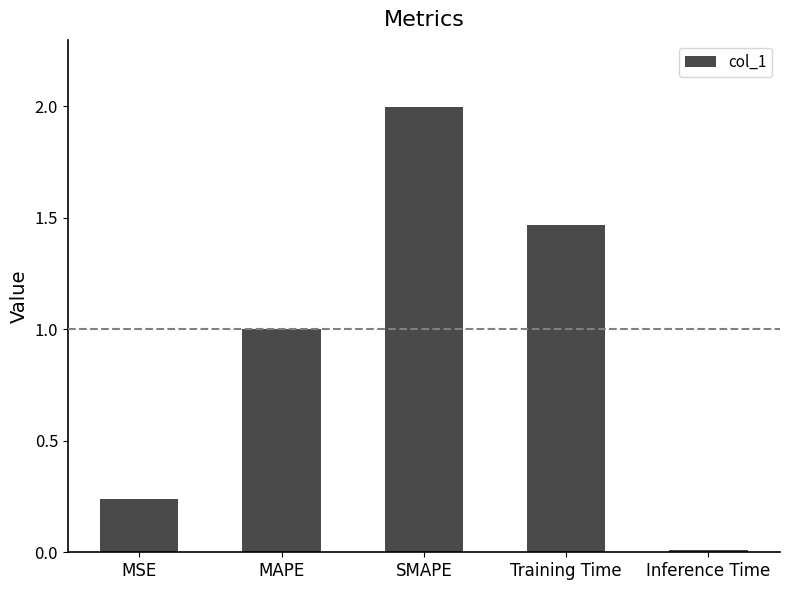

Rank the categories by value from highest to lowest.

SMAPE, Training Time, MAPE, MSE, Inference Time